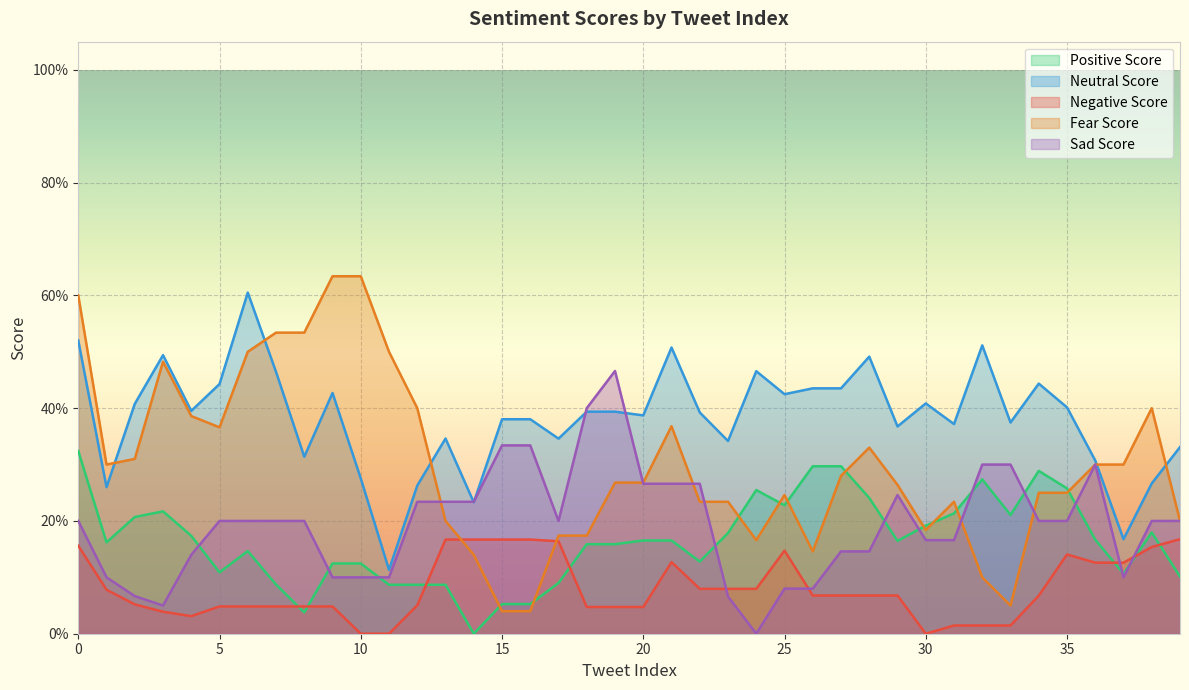

What is the total value across all series at 30?

1.0